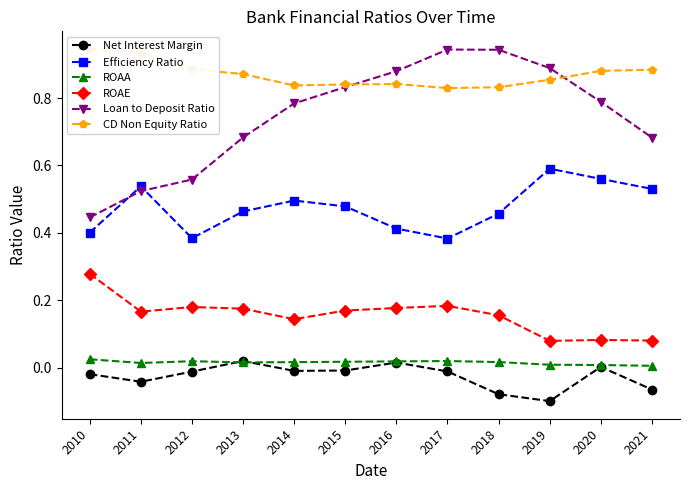

True or false: ROAE has a value of 0.1 at 2021.

True